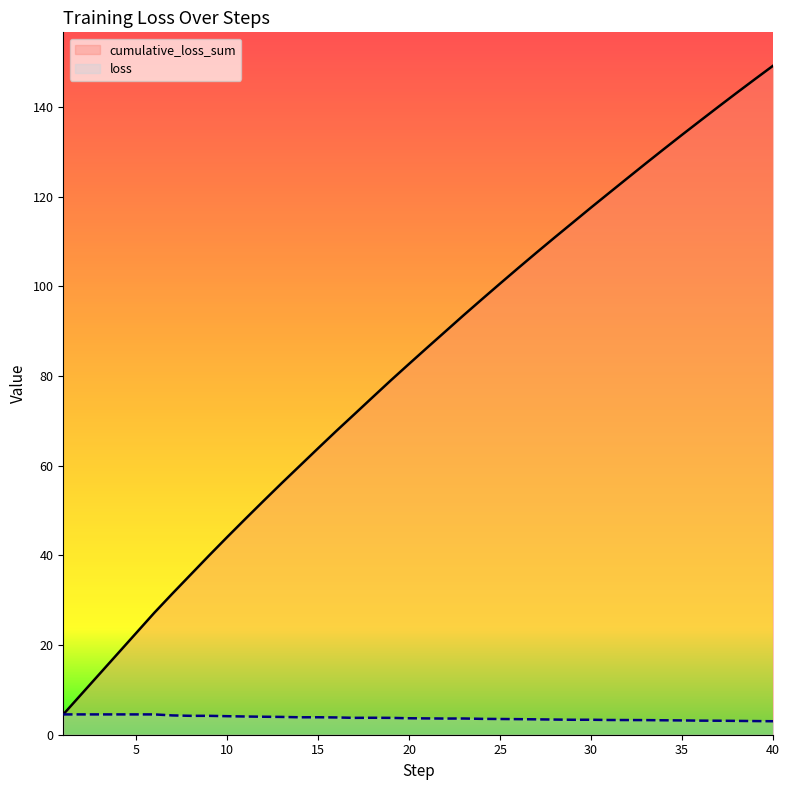

What is the difference between the maximum and minimum values in the cumulative_loss_sum series?

144.7